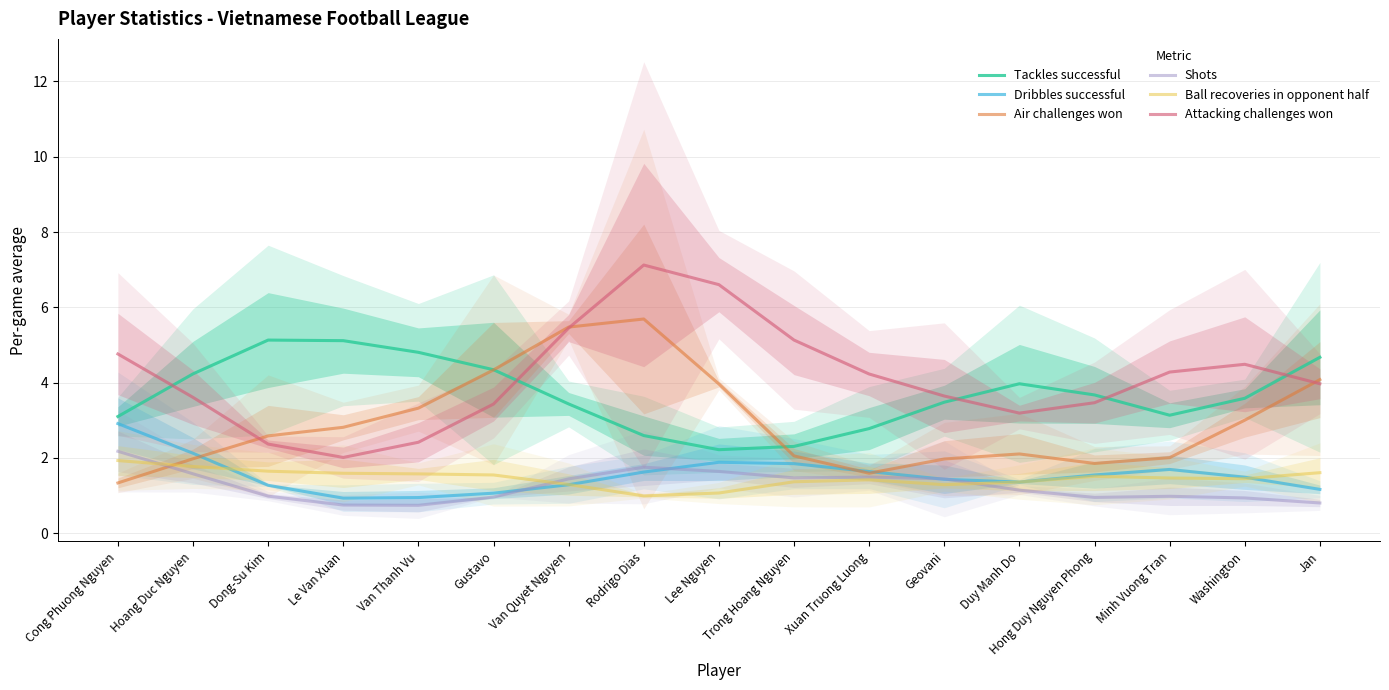

What position from the right is Minh Vuong Tran?

3